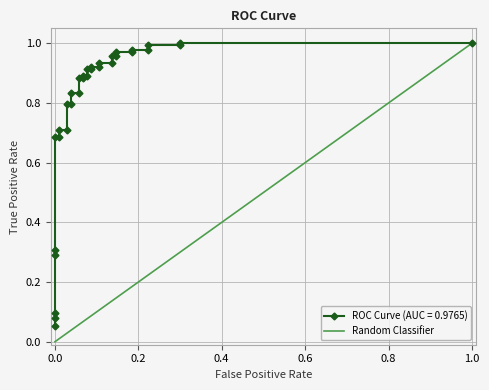

The Random Classifier series shows 0.6 at 1.0. True or false?

False